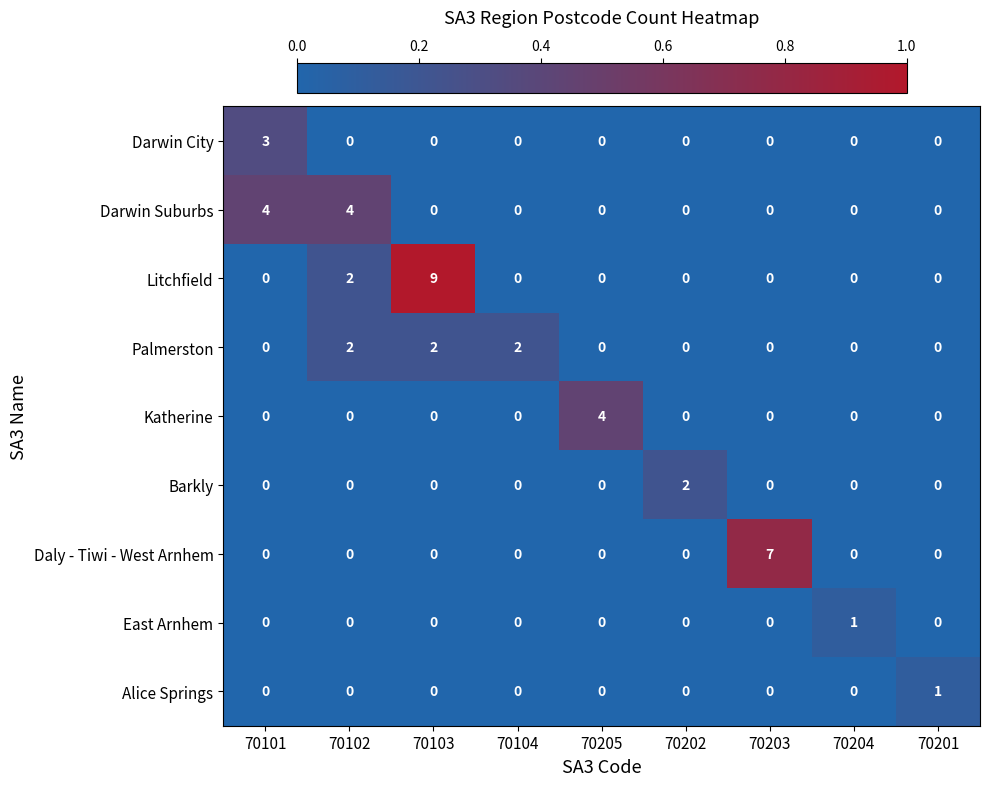

Which series has the largest total across all categories?

Litchfield